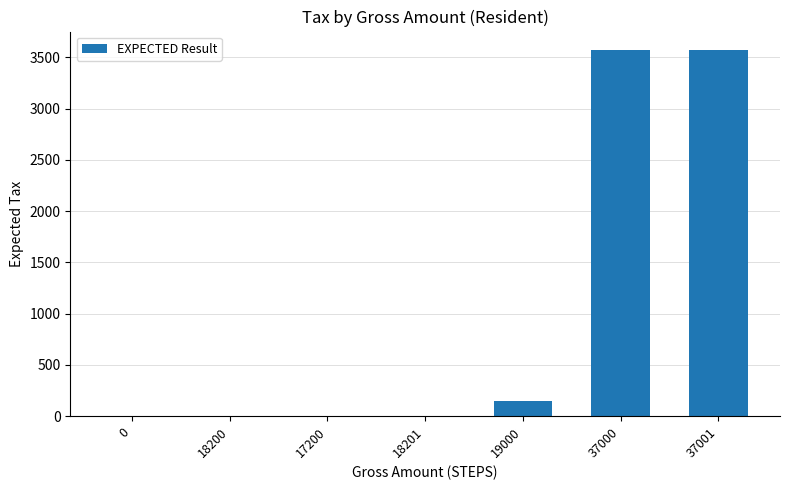

True or false: the data shows 0.0 at 18200.

True